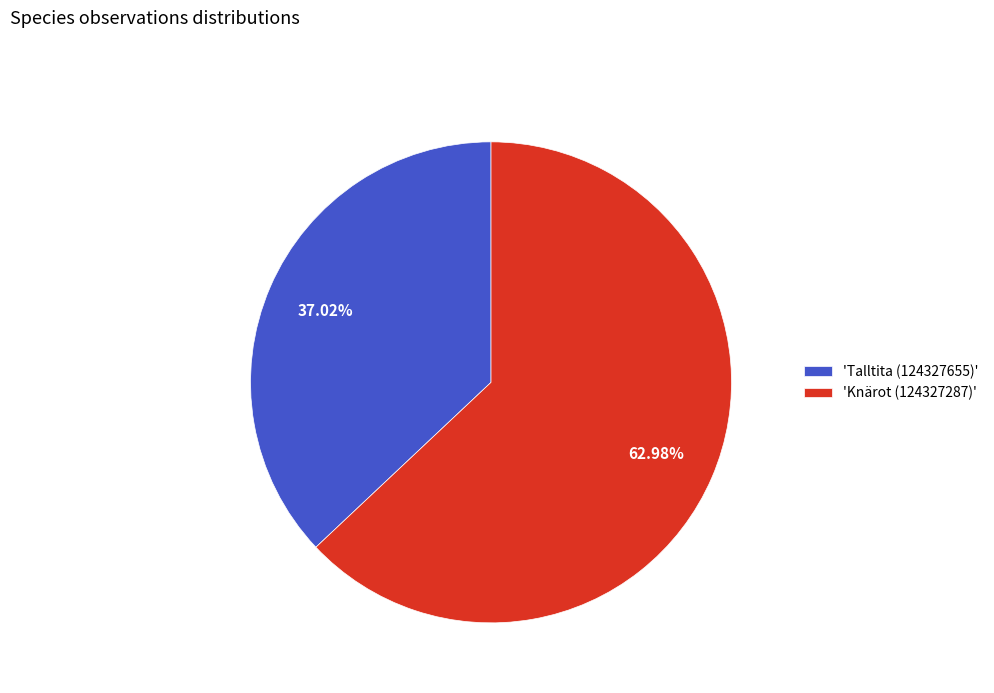

What is the majority slice?

'Knärot (124327287)'